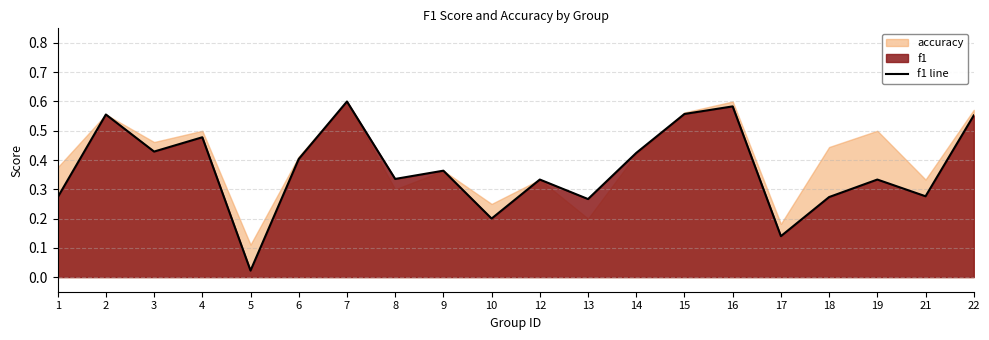

Where is the first local minimum?

3